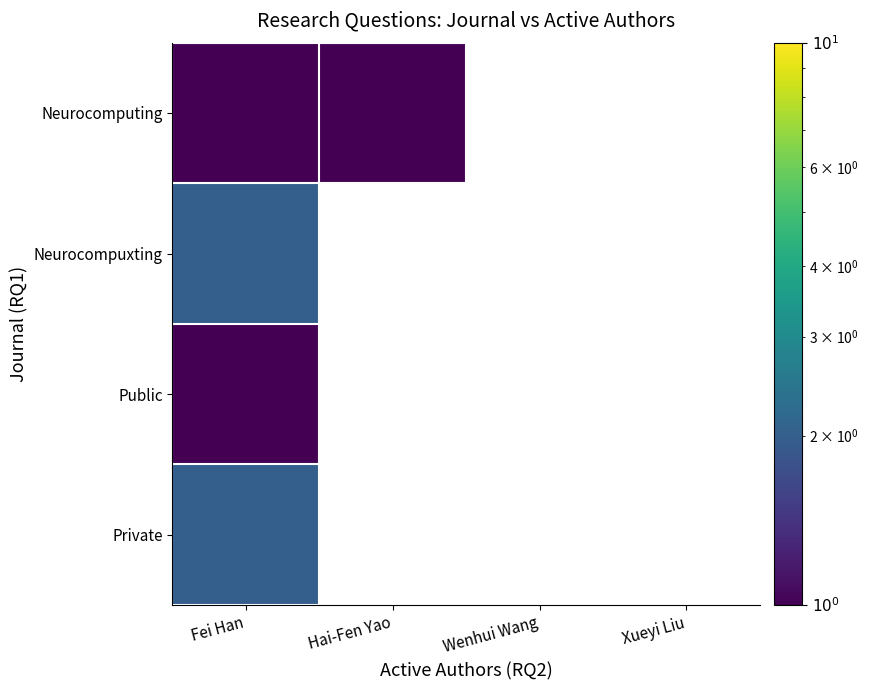

True or false: Neurocomputing has a value of 1.0 at Fei Han.

True